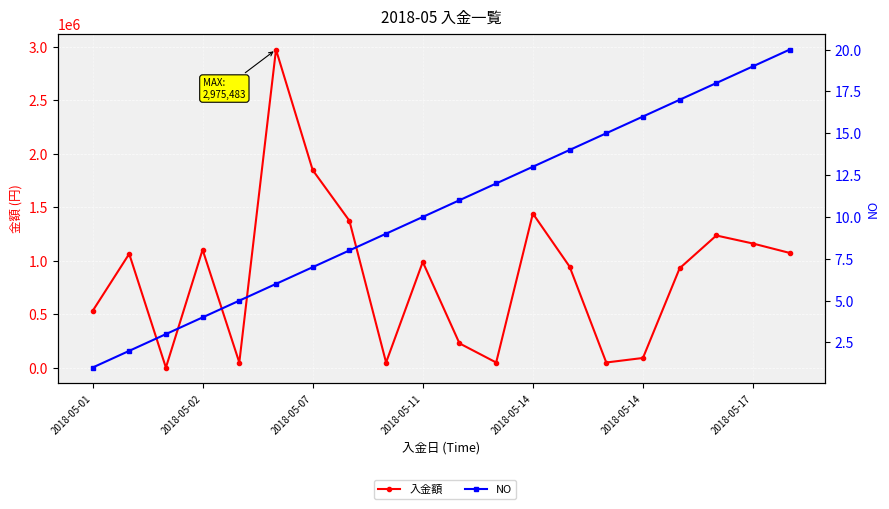

Is this an area chart (filled region under the line)?

No